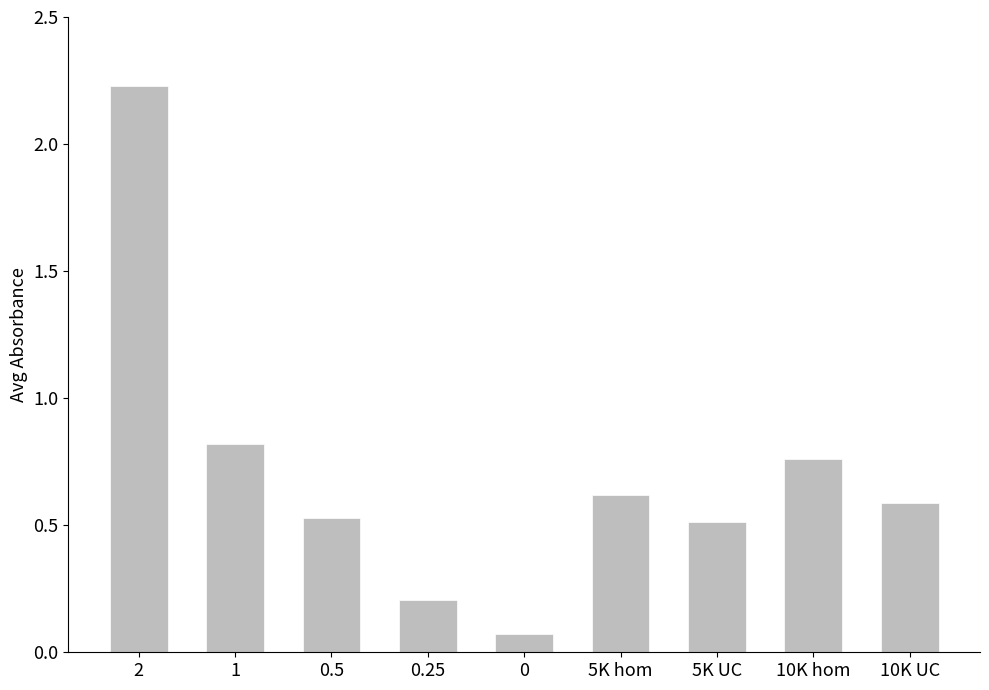

What is the difference between the values at 0.25 and 2?

2.0